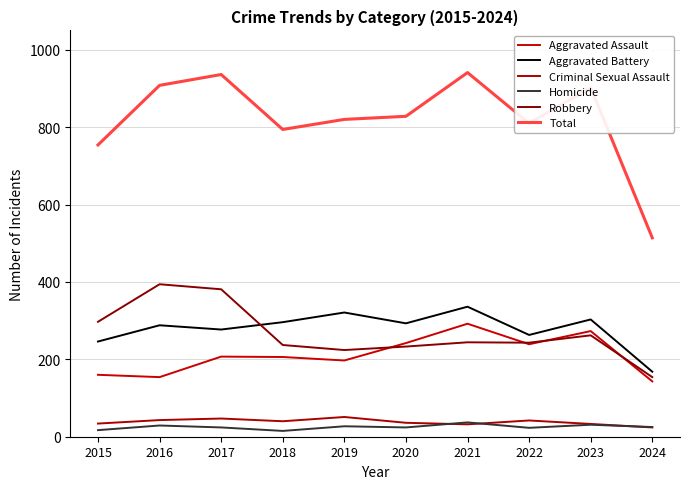

Is this an area chart (filled region under the line)?

No